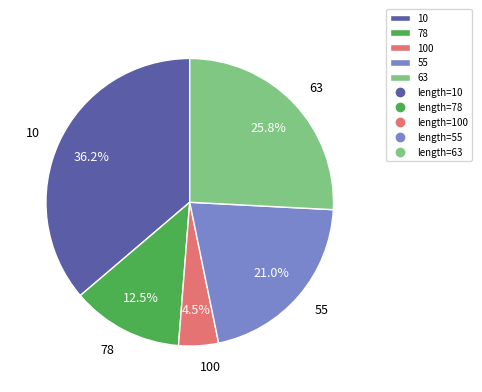

Which slice is the largest?

10